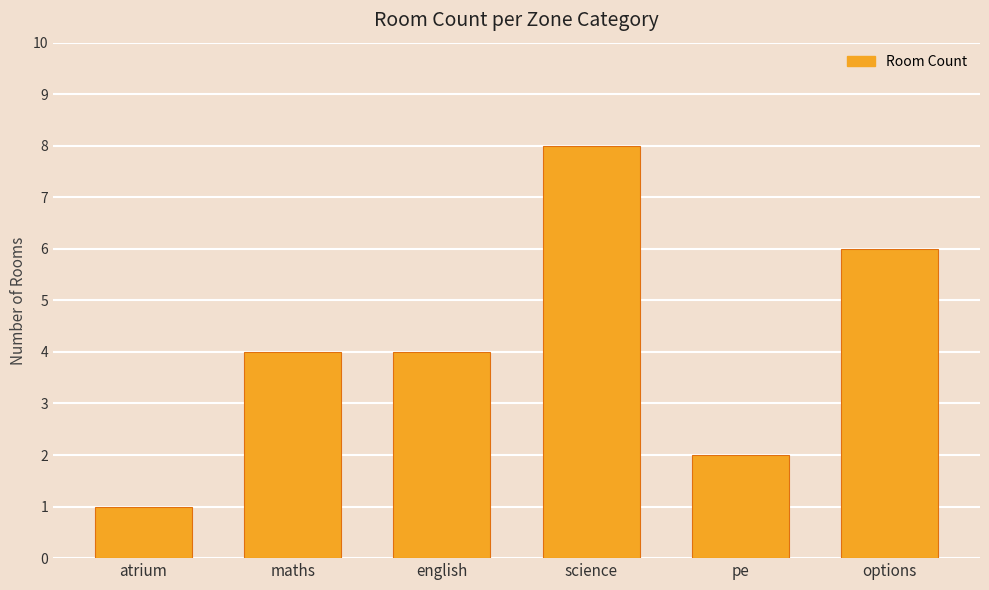

True or false: the data shows 2 at english.

False